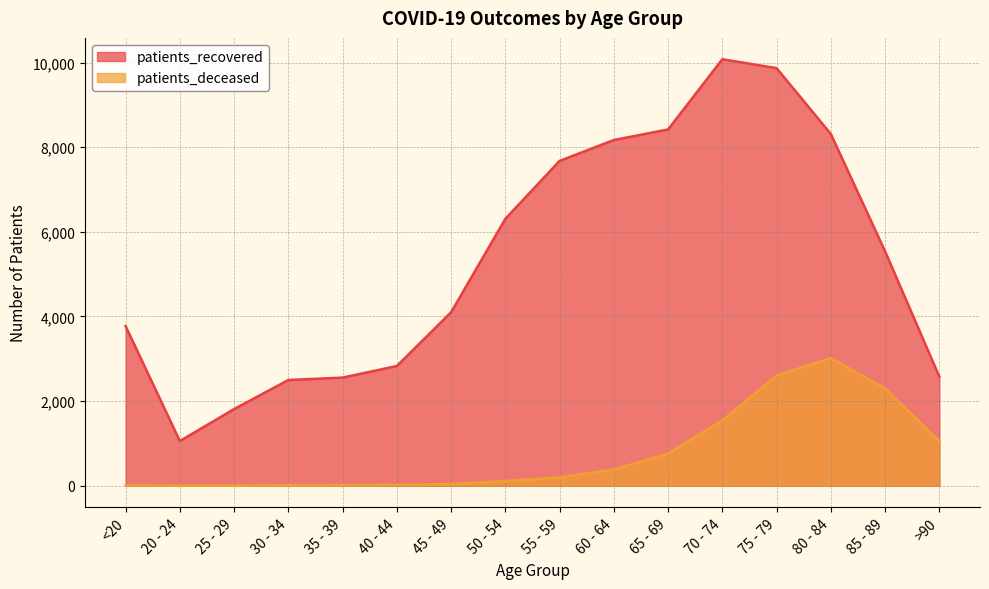

True or false: patients_deceased and patients_recovered cross at least once.

False